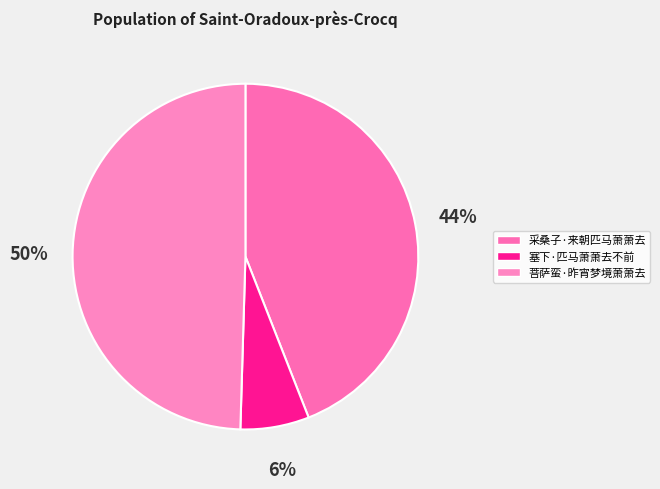

Rank the categories by value from lowest to highest.

塞下·匹马萧萧去不前, 采桑子·来朝匹马萧萧去, 菩萨蛮·昨宵梦境萧萧去